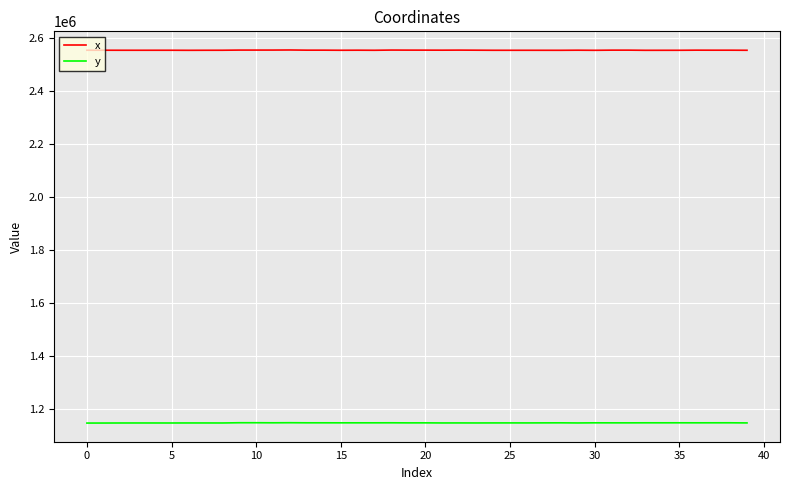

List the series in order of their overall mean, highest first.

x, y